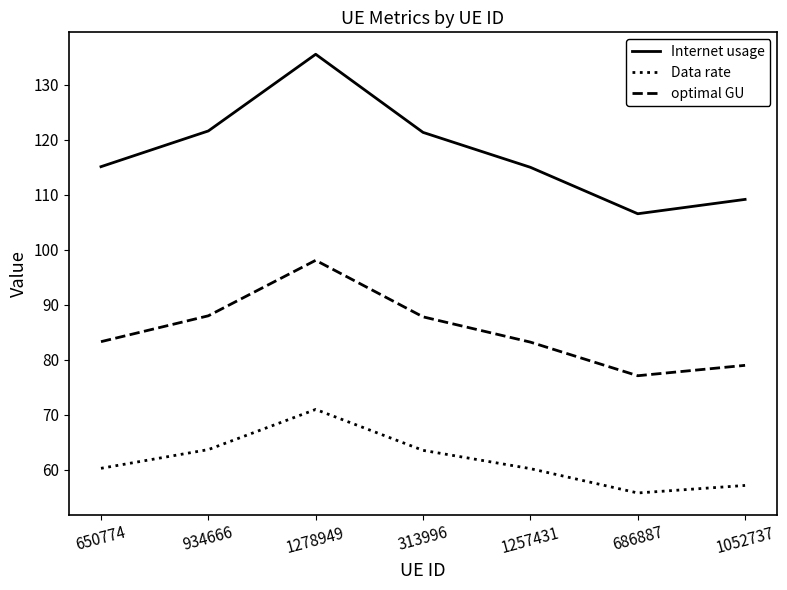

What is the sum of all Internet usage values?

824.0